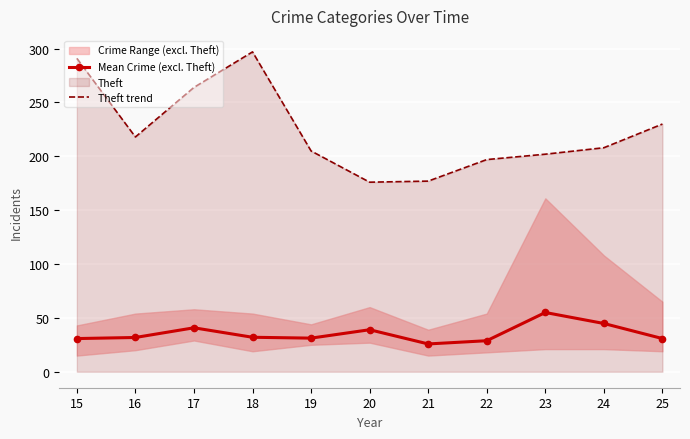

Reading right to left, extract all data points from this chart.

Mean Crime (excl. Theft): 30.8	44.8	55.0	28.8	25.8	39.0	31.2	32.0	40.8	31.8	30.8
Theft trend: 230.0	208.0	202.0	197.0	177.0	176.0	205.0	297.0	264.0	218.0	291.0